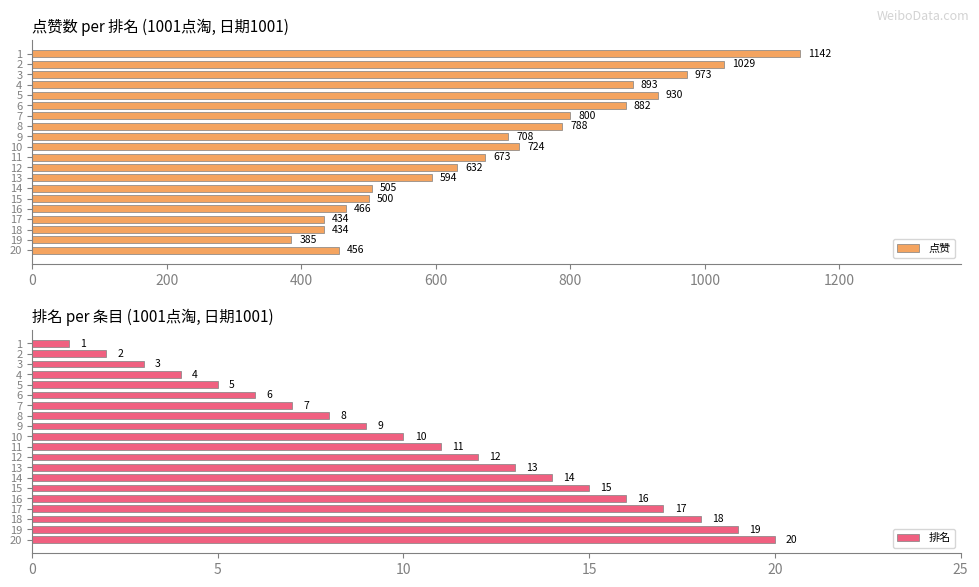

Rank the series by their average value, from lowest to highest.

排名, 点赞